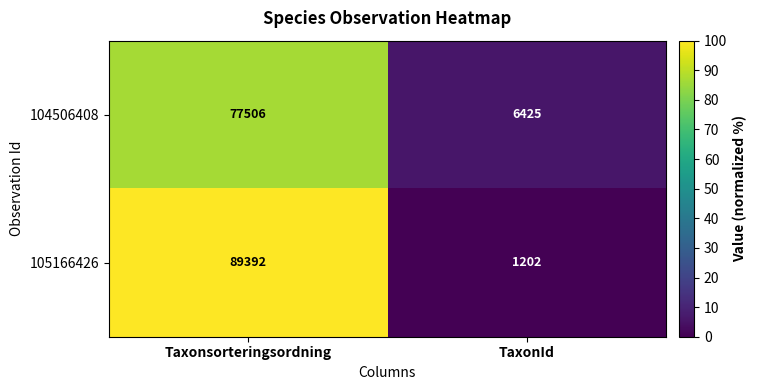

Which series has the largest total across all categories?

105166426